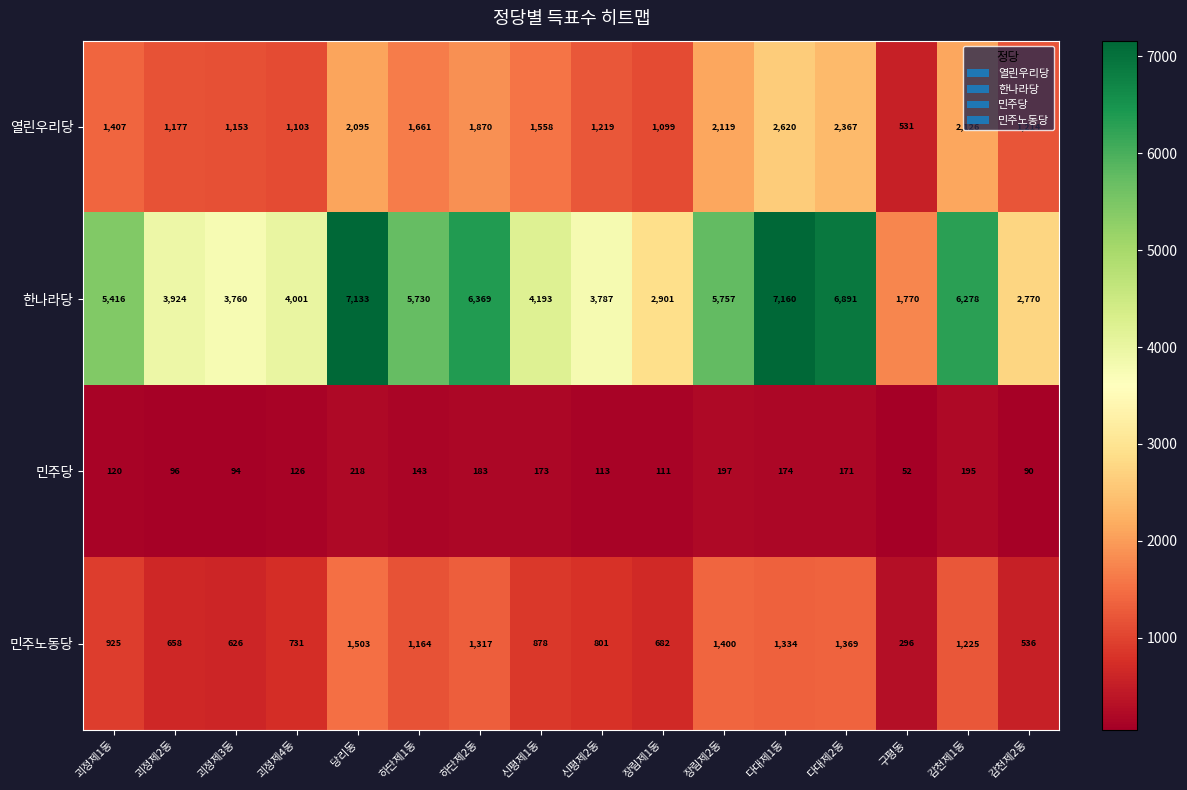

What is the maximum value shown in the chart?

7160